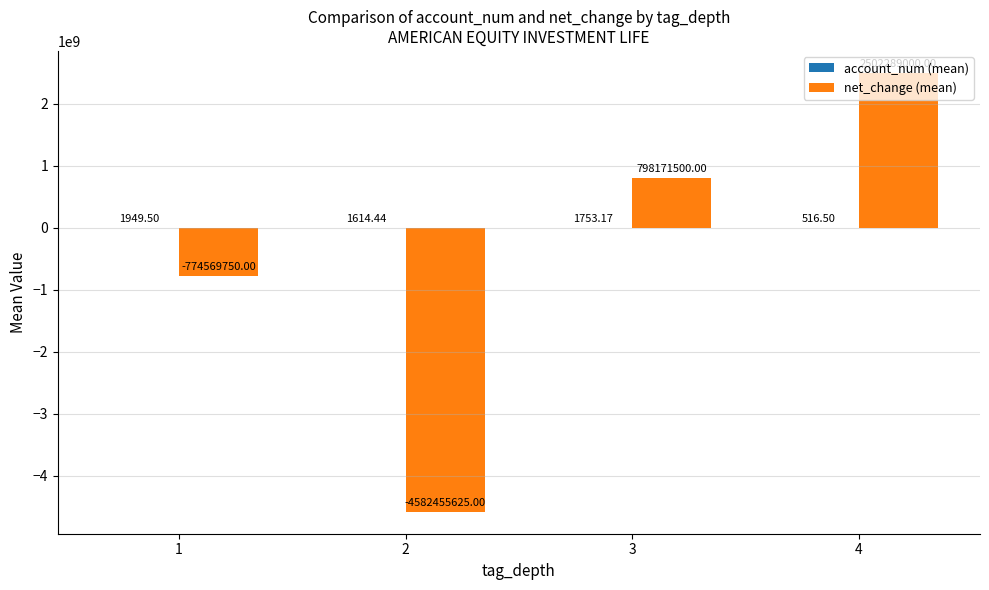

At which category is the sum across all series the highest?

4